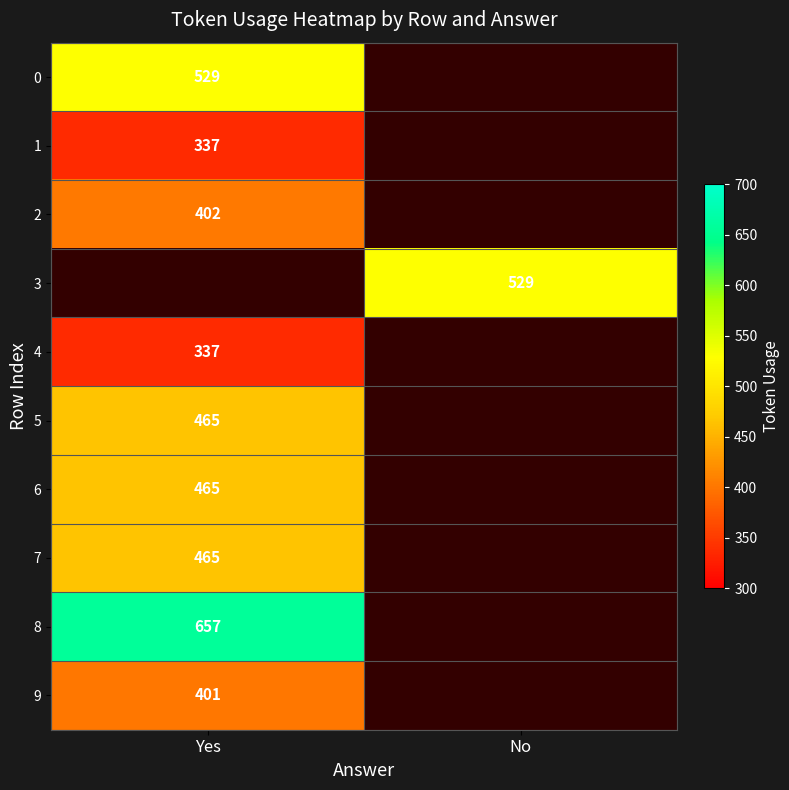

Count the number of data series in this chart.

10